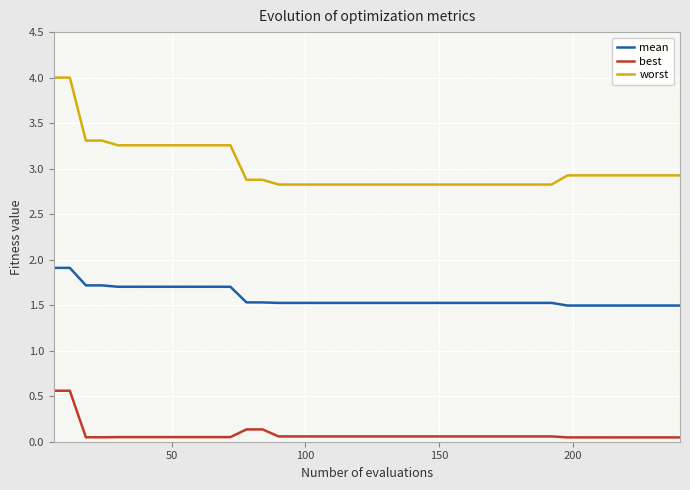

True or false: worst and mean intersect in this chart.

False